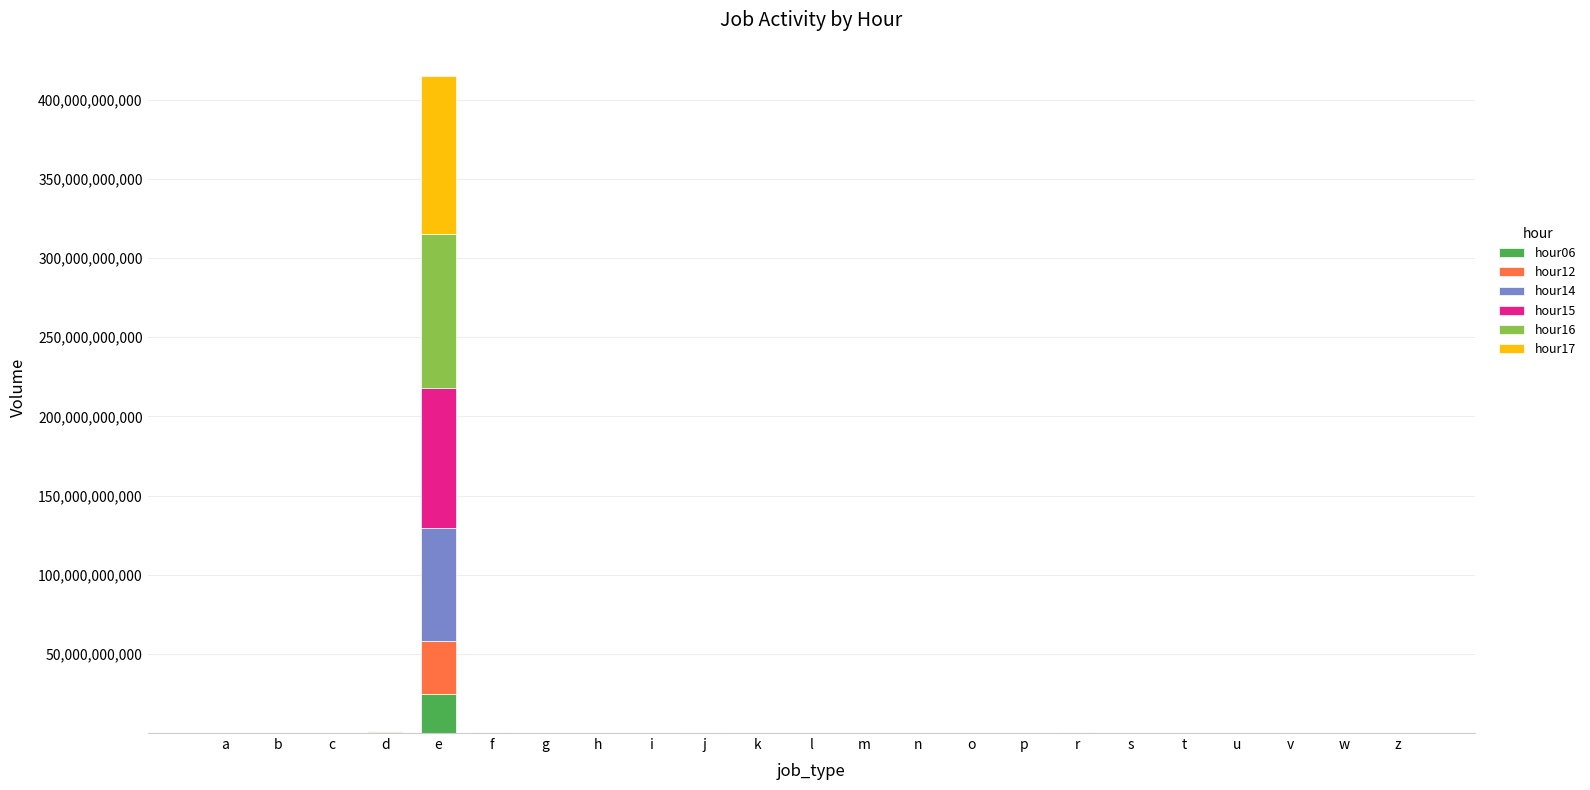

How many data points does each series have?

23